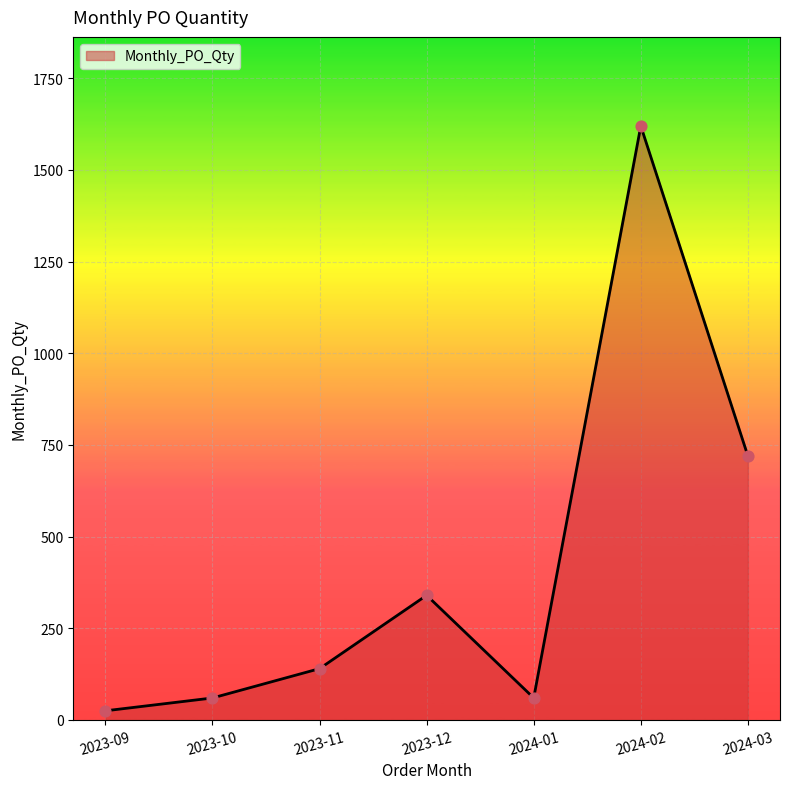

Between 2023-11 and 2023-12, which is larger?

2023-12